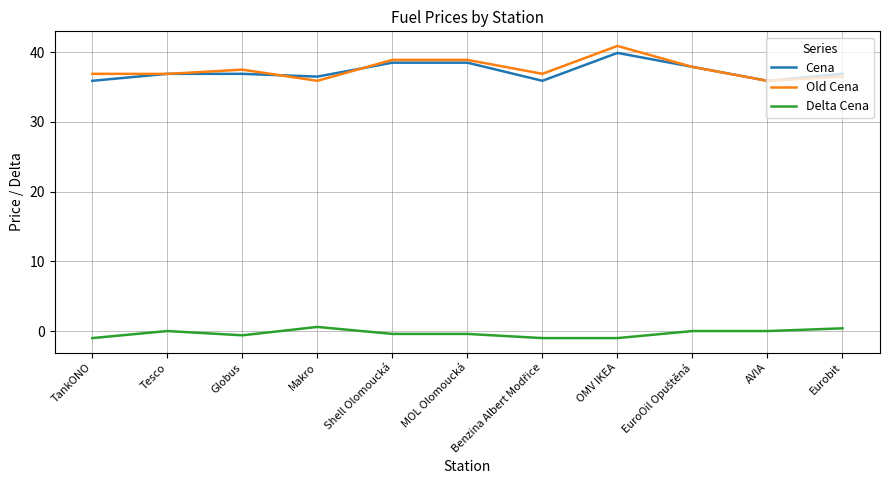

Is it true that Cena equals 67.3 at Shell Olomoucká?

False